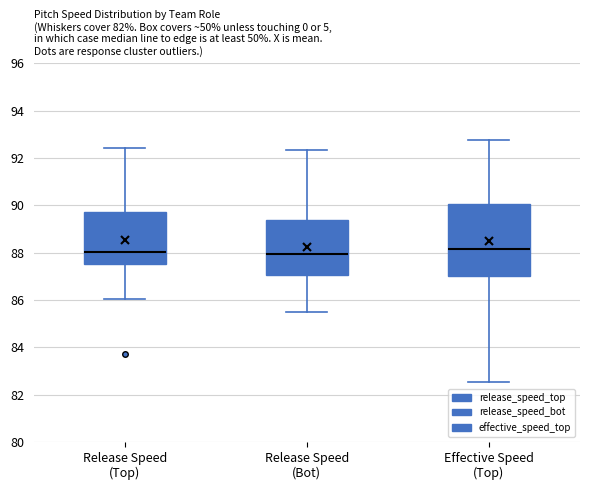

Which box is the tallest, from its lower edge to its upper edge?

Effective Speed (Top)